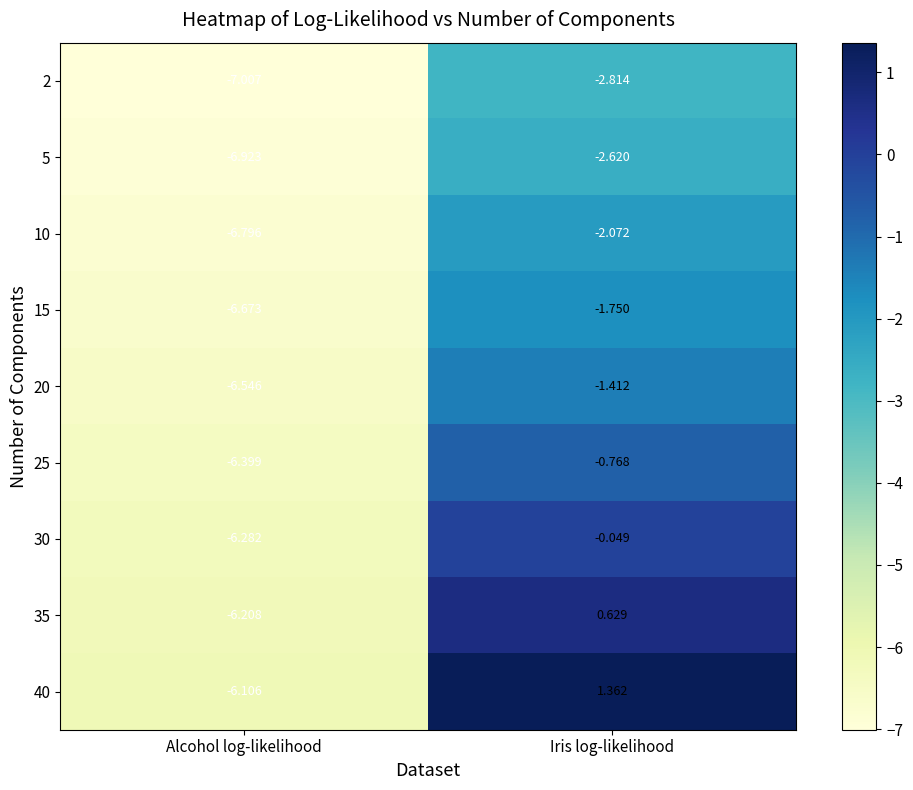

Count the number of data series in this chart.

9